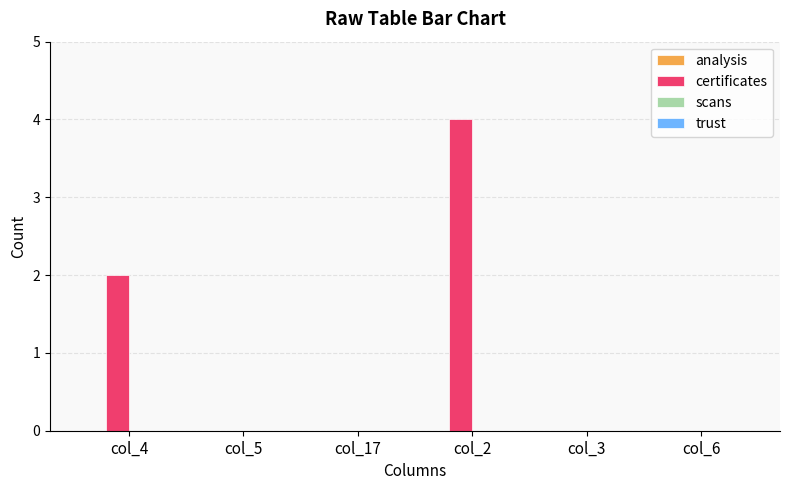

Reading right to left, transcribe all the data shown in this chart.

col_6=0	col_3=0	col_2=4	col_17=0	col_5=0	col_4=2